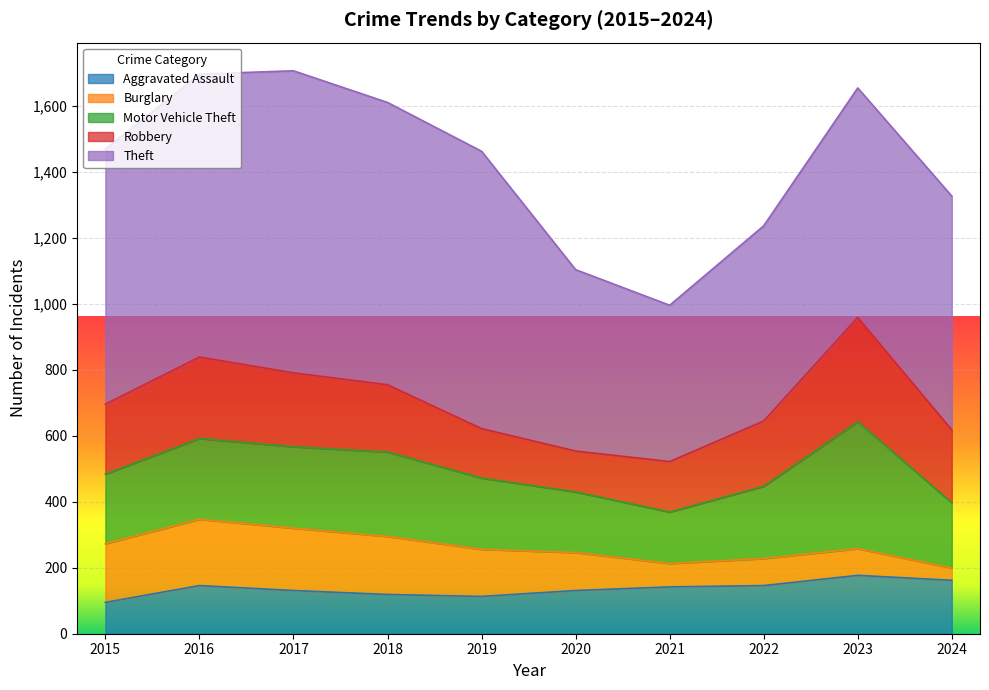

What is the value of the Aggravated Assault point at the 7th from the left?

142